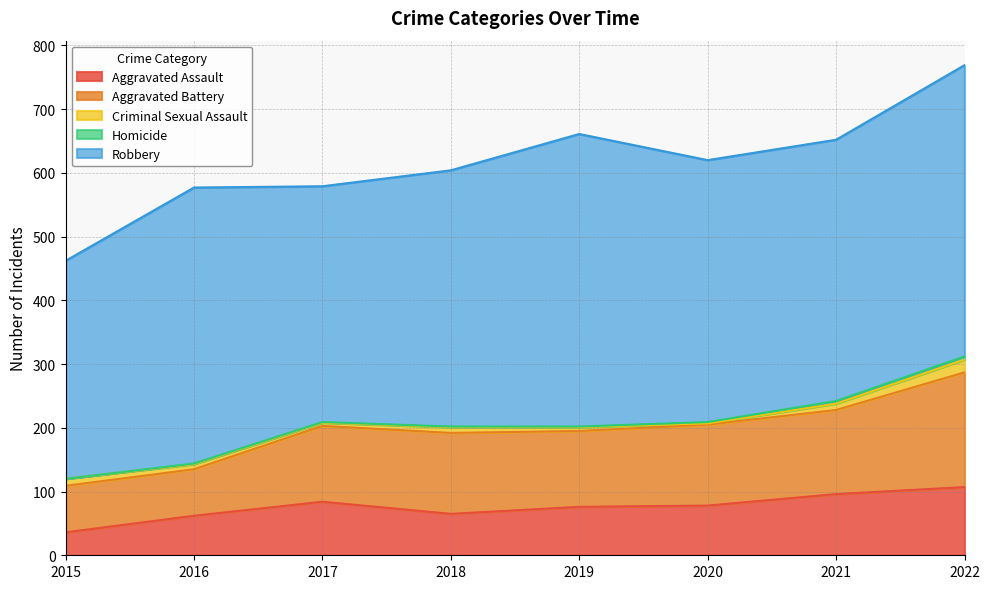

What is the difference between the highest and lowest values at 2018?

401